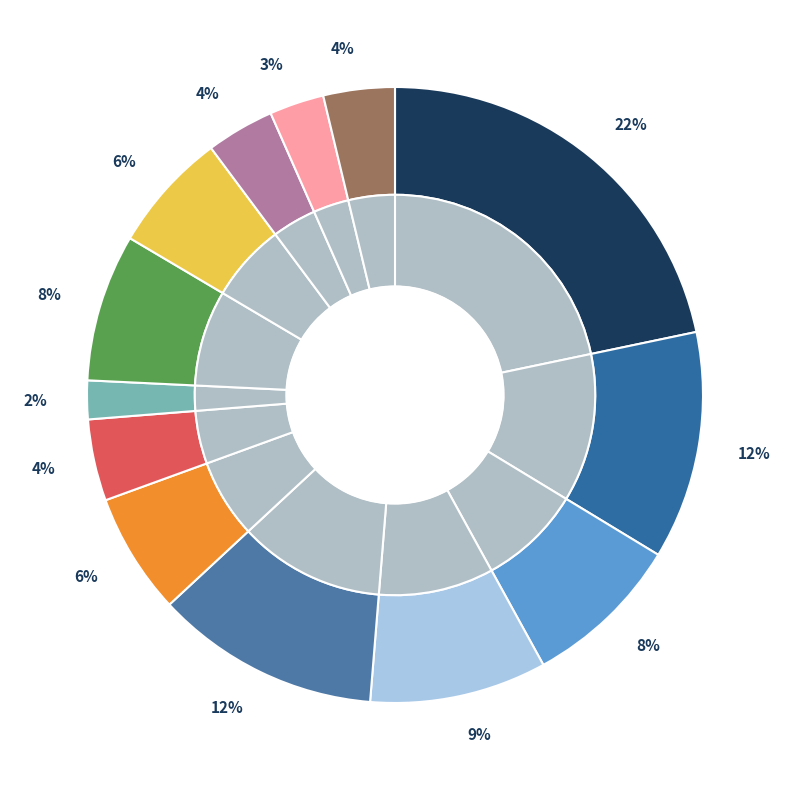

The DelegatingDecompressorFrameListener slice represents 1% of the pie. True or false?

False